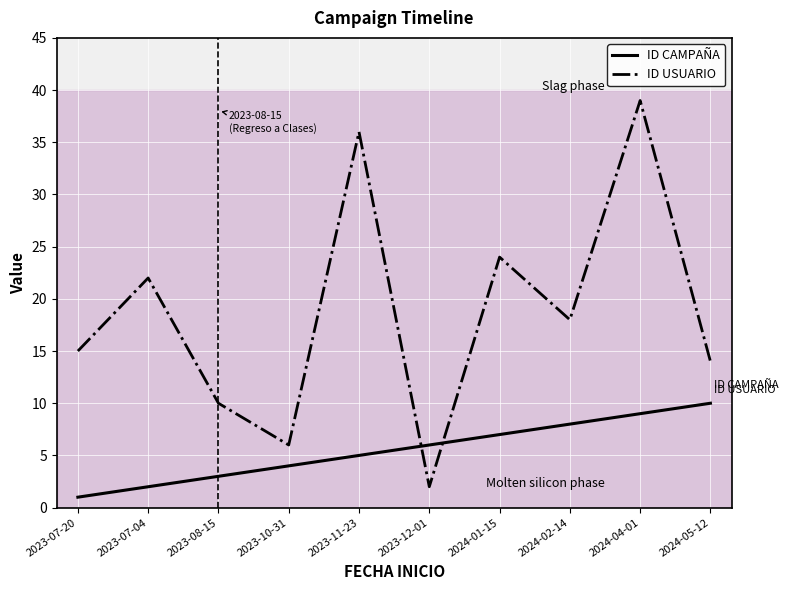

Count the number of categories in the chart.

10